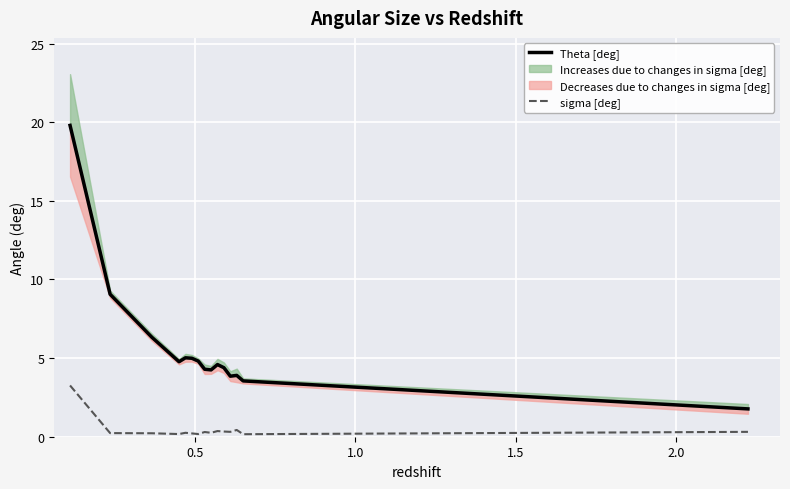

Reading right to left, extract all data points from this chart.

Theta [deg]: 1.8	3.5	3.9	3.9	4.4	4.6	4.2	4.3	4.8	5.0	5.0	4.8	6.3	9.1	19.8
sigma [deg]: 0.3	0.2	0.4	0.3	0.3	0.4	0.2	0.3	0.2	0.2	0.2	0.2	0.2	0.2	3.3